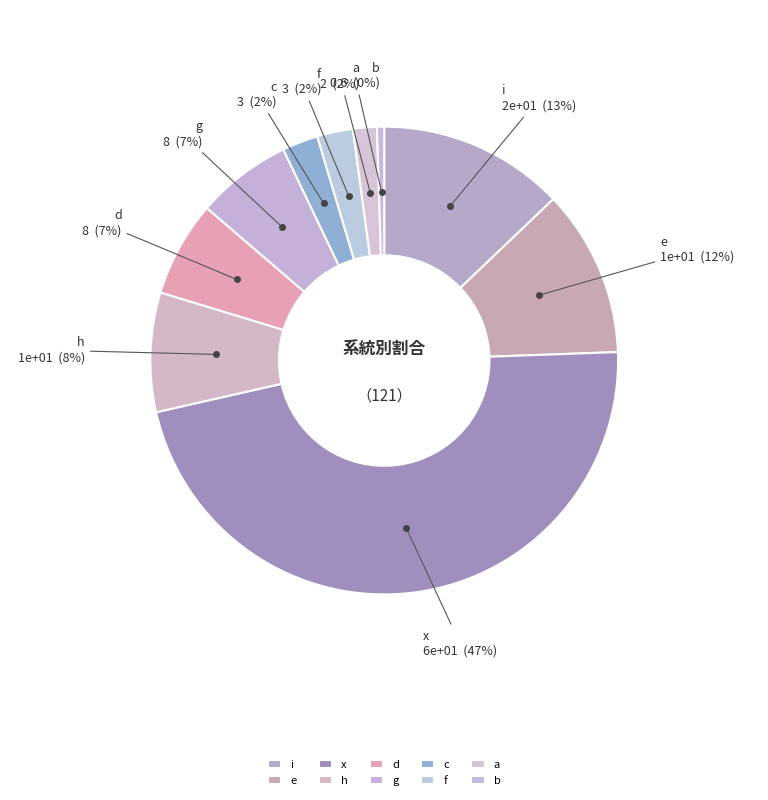

What is the largest slice in the pie chart?

x